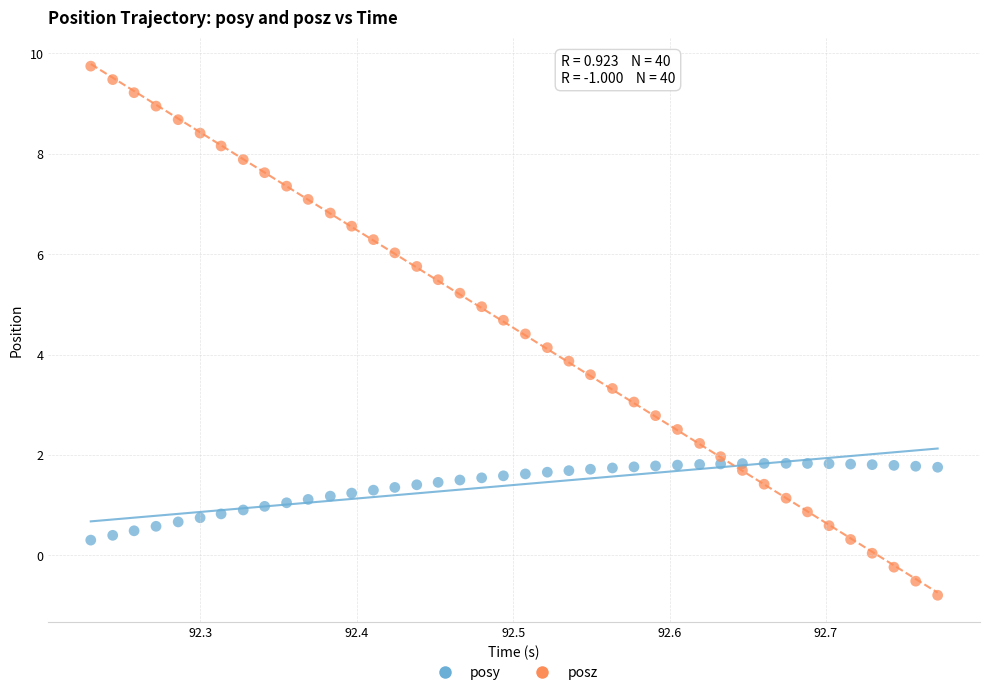

What are all the series names shown in the legend?

posy, posz